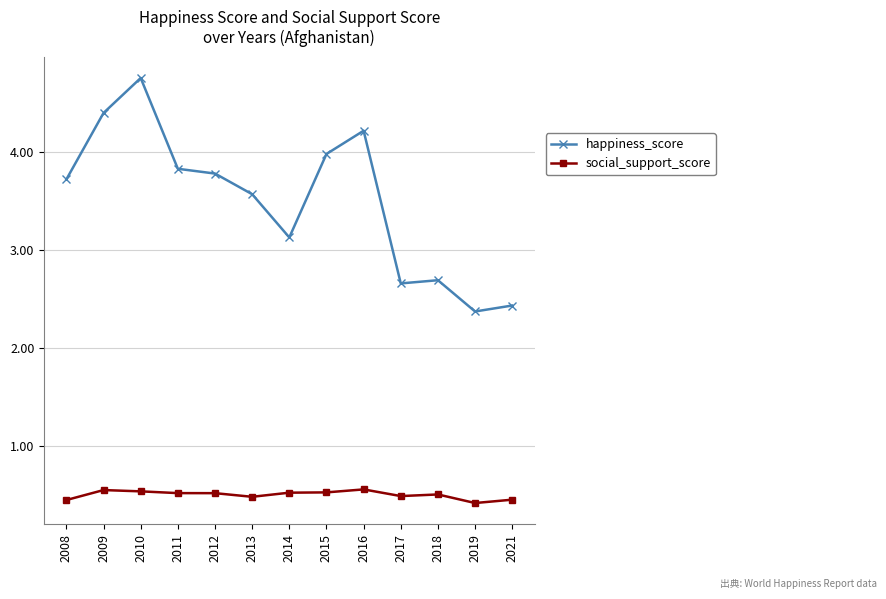

Where does the happiness_score series first go above 3?

2008